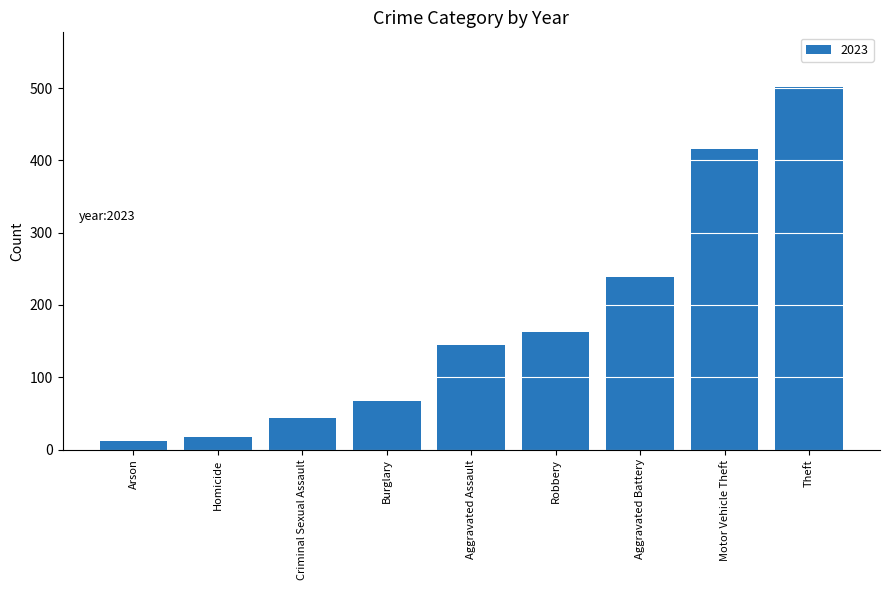

How many bars are there in total?

9